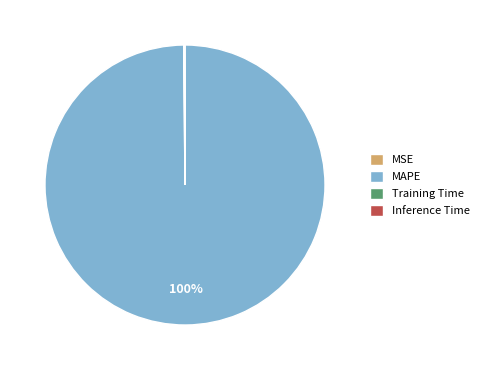

Is there any slice that represents more than half of the pie?

Yes